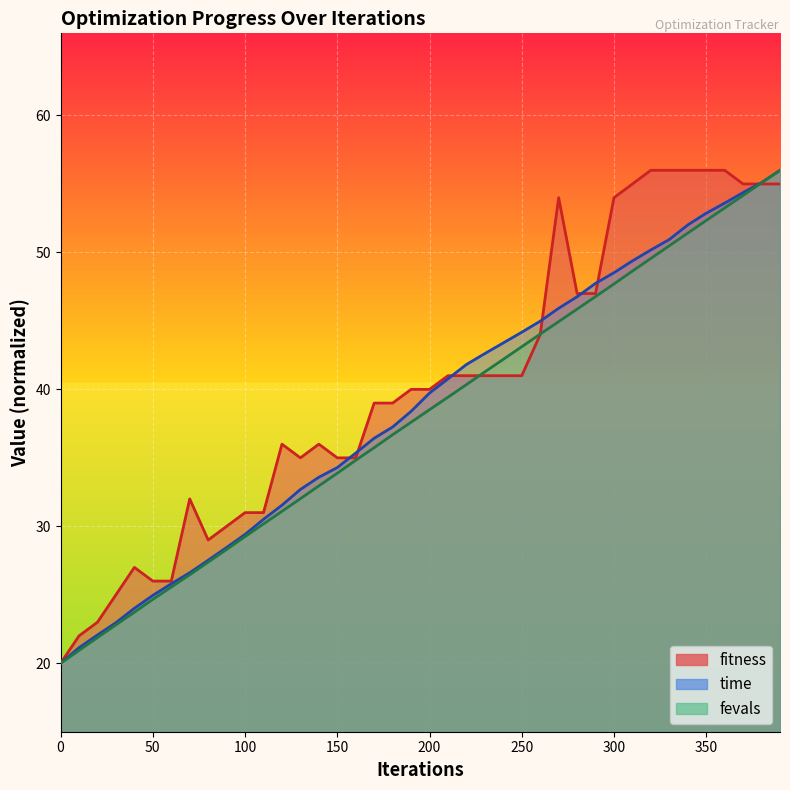

True or false: fitness and time_scaled intersect in this chart.

True